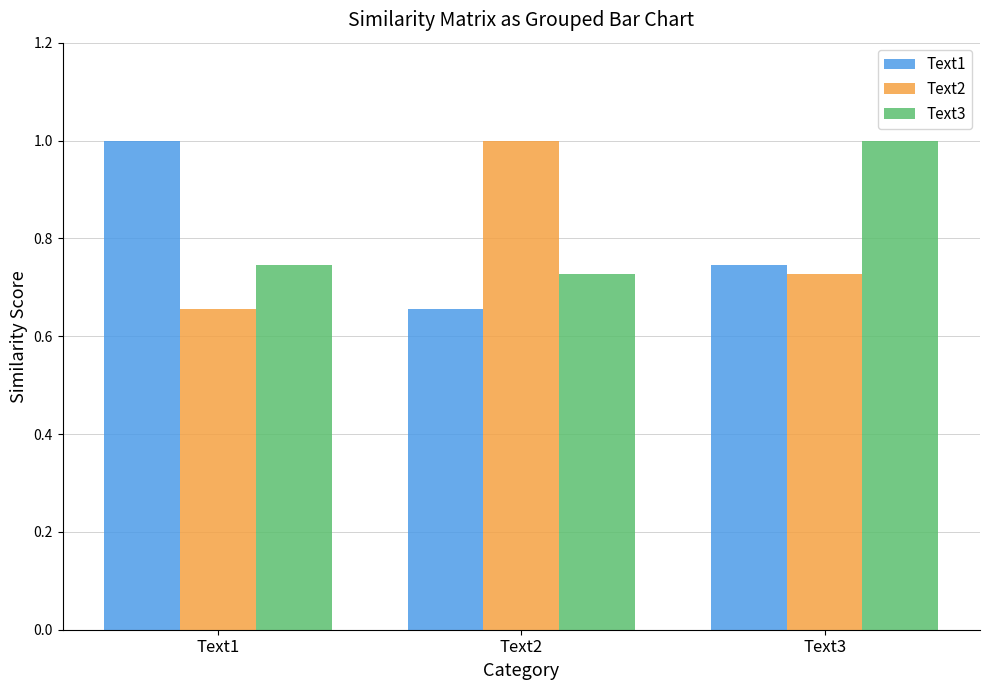

List the labels in order of Text2 value, largest first.

Text2, Text3, Text1